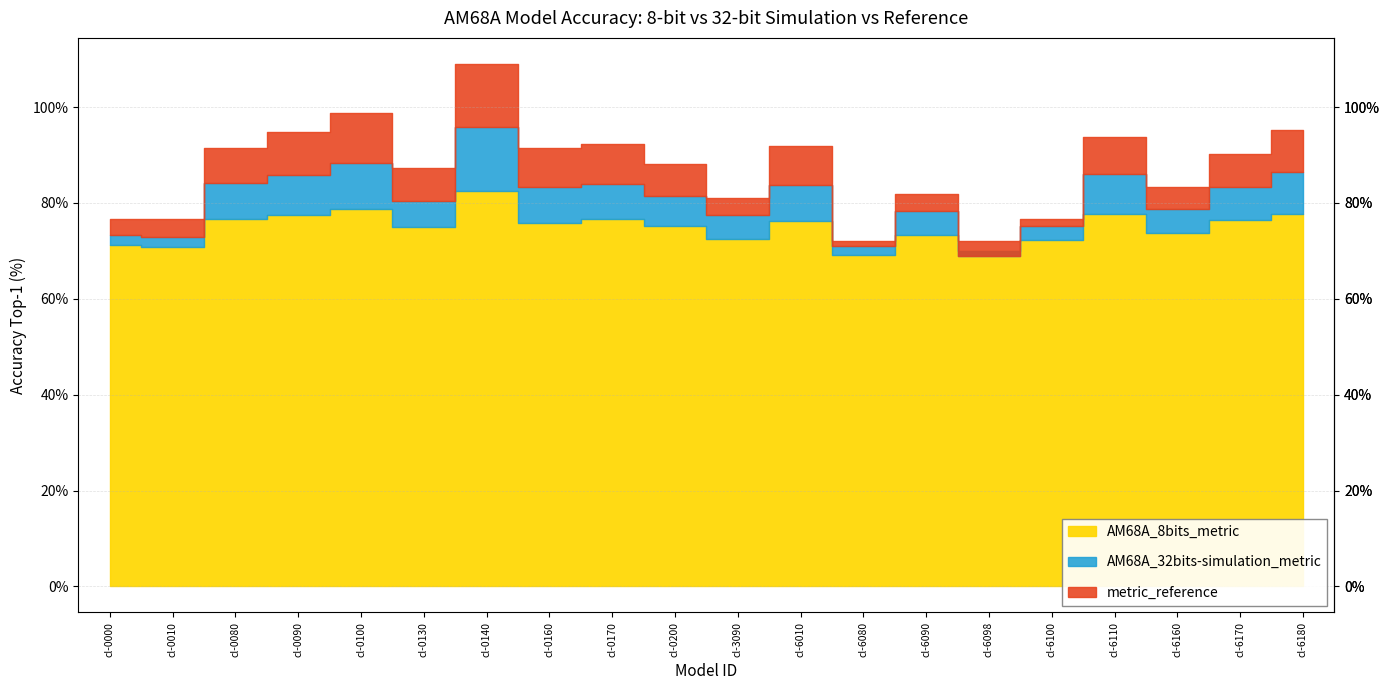

Which series ends up on top after the final intersection of AM68A_32bits-simulation_metric and AM68A_8bits_metric?

AM68A_32bits-simulation_metric